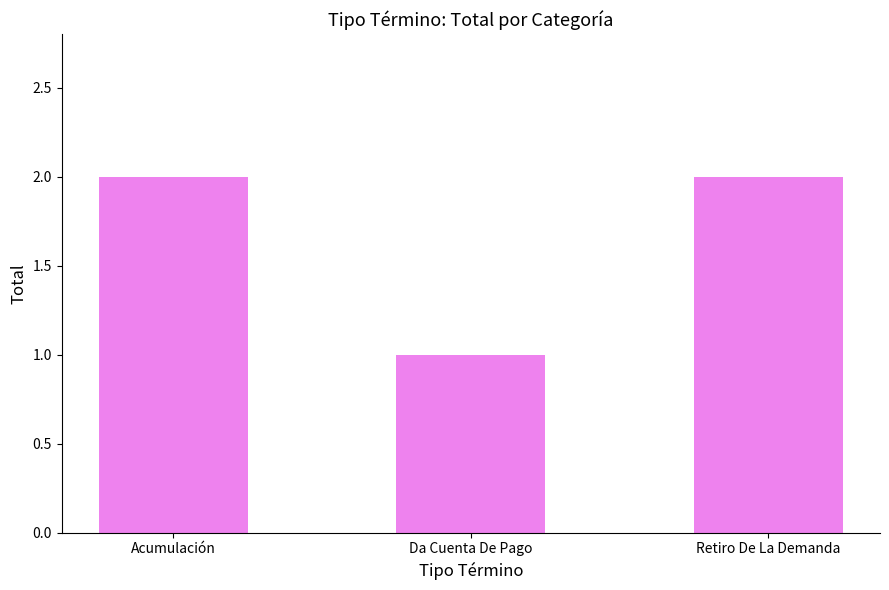

What is the greatest value displayed?

2